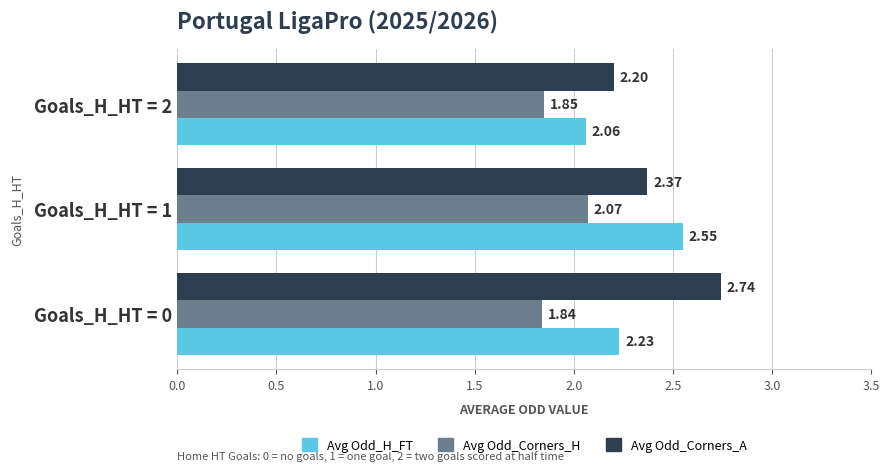

What is the difference between the maximum and minimum values in the Avg Odd_H_FT series?

0.5